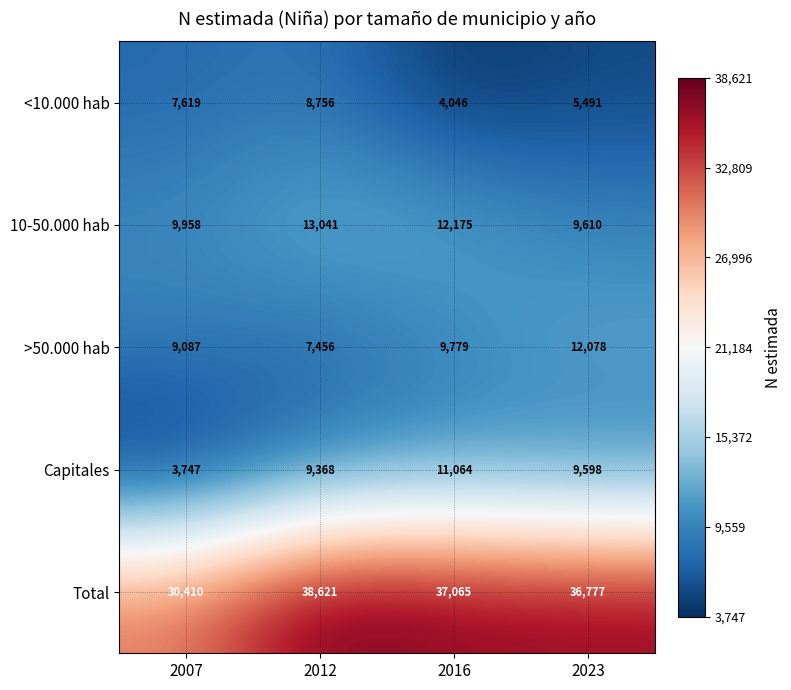

List the series in order of their peak value, lowest first.

<10.000 hab, Capitales, >50.000 hab, 10-50.000 hab, Total